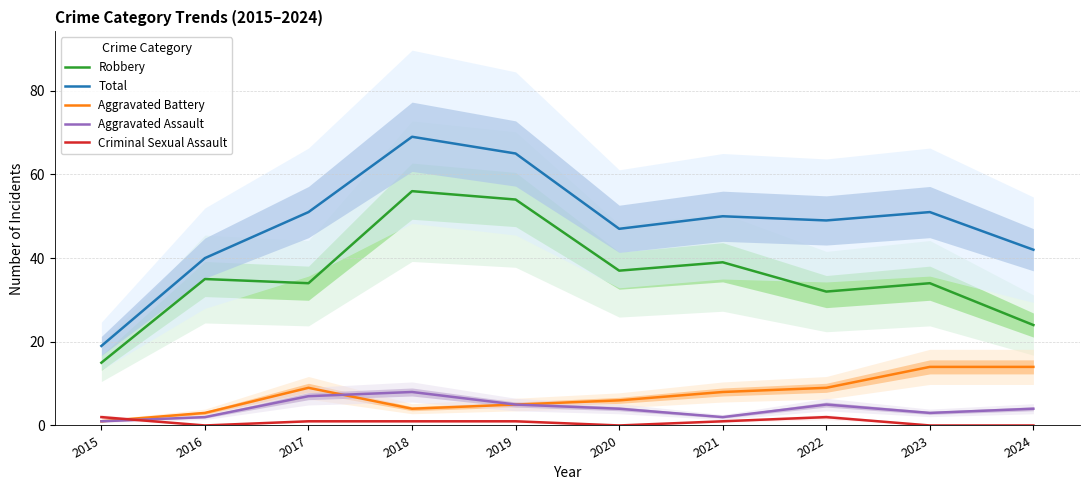

Which series has the widest spread of values?

Total